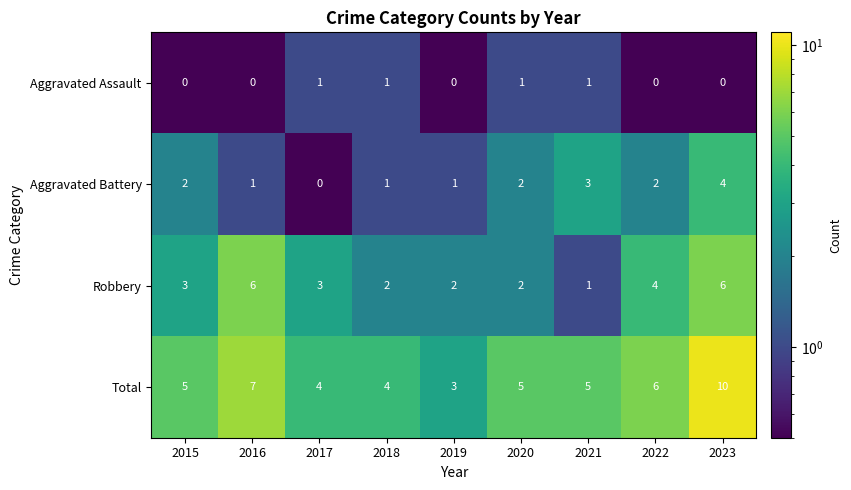

Rank the series by their average value, from lowest to highest.

Aggravated Assault, Aggravated Battery, Robbery, Total